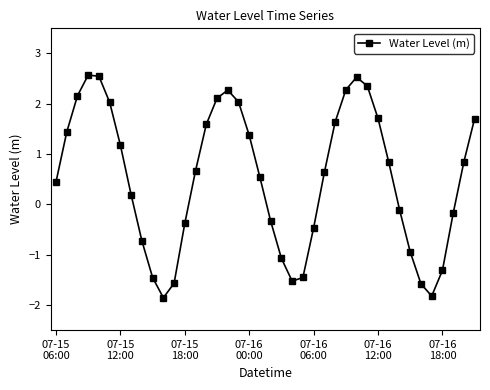

How many points are lower than both their immediate neighbors (excluding endpoints)?

3